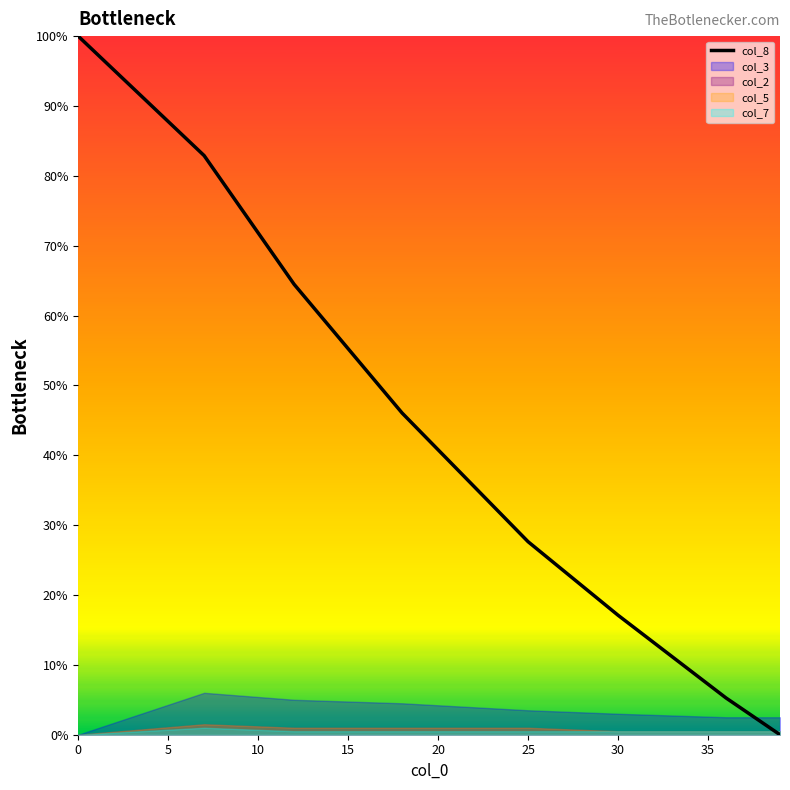

How many data points are above 46?

4